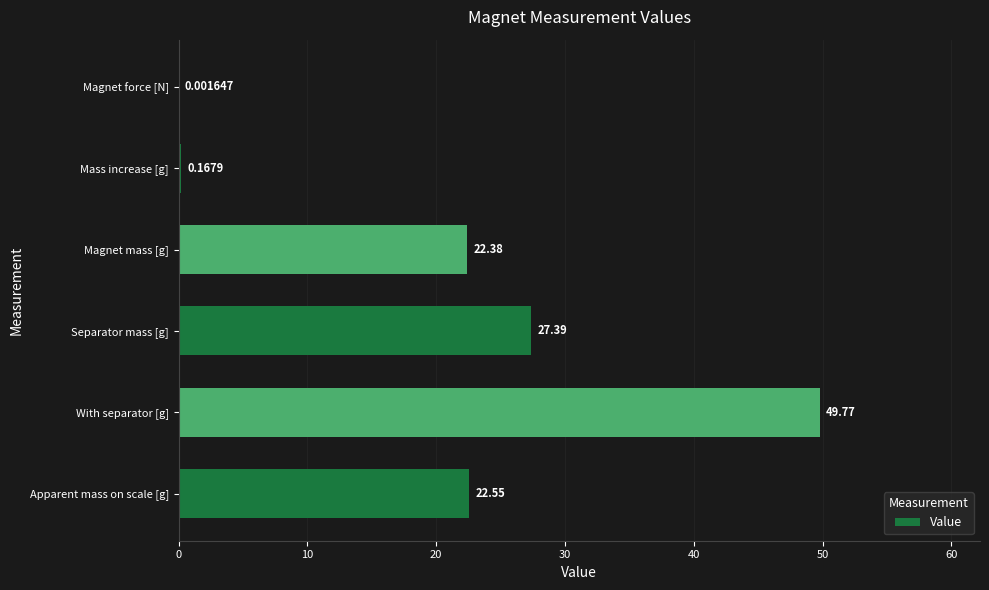

Approximately how many times larger is the value at Magnet mass [g] compared to Separator mass [g]?

0.8